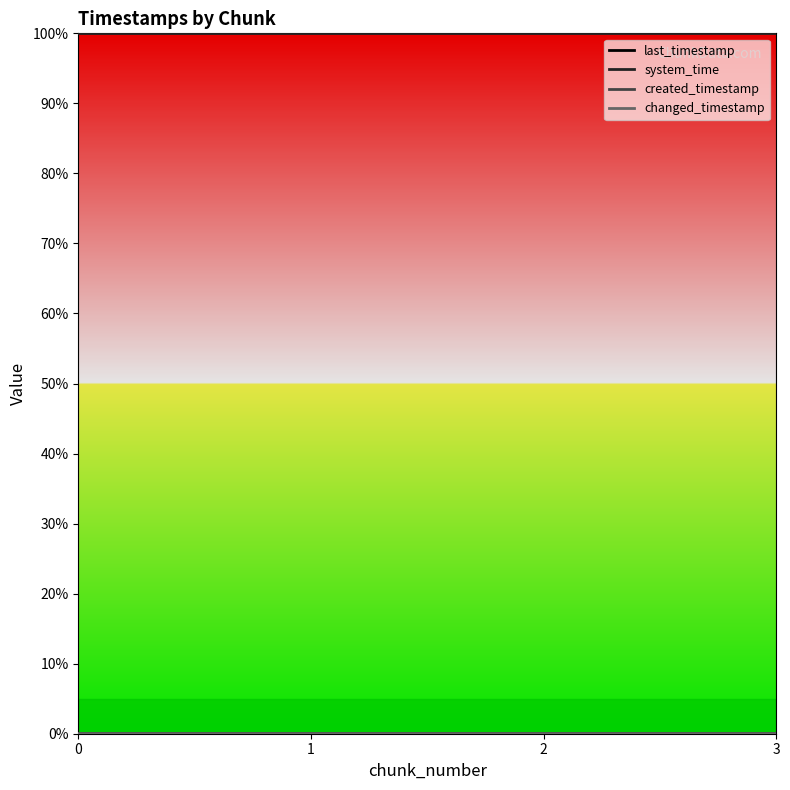

At which category is the sum across all series the highest?

3